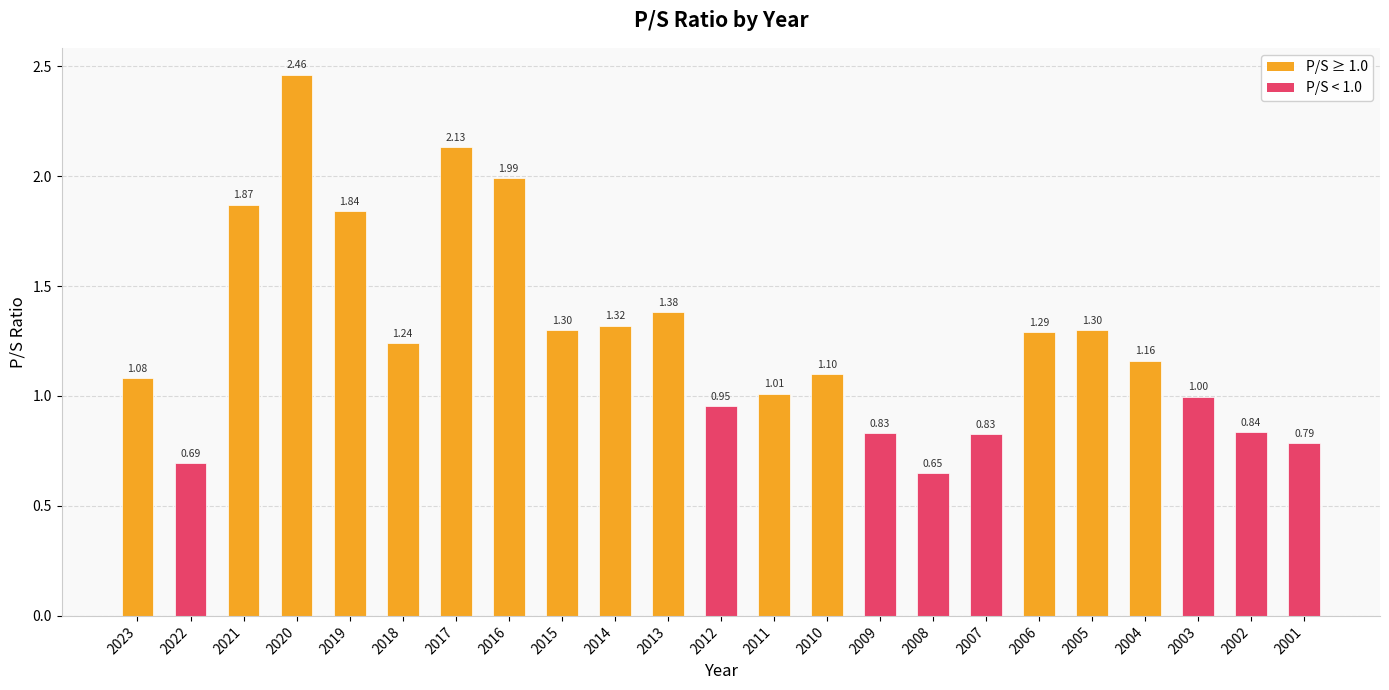

What is the change in value from 2004 to 2001?

-0.4